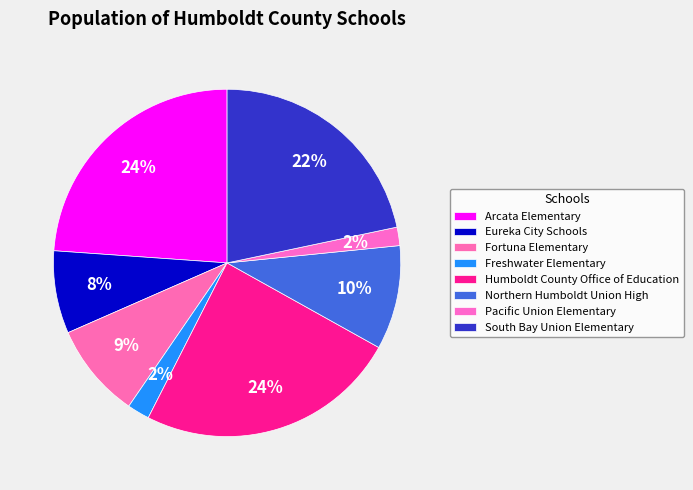

To the nearest percent, what is the combined percentage of Eureka City Schools and Humboldt County Office of Education?

32%